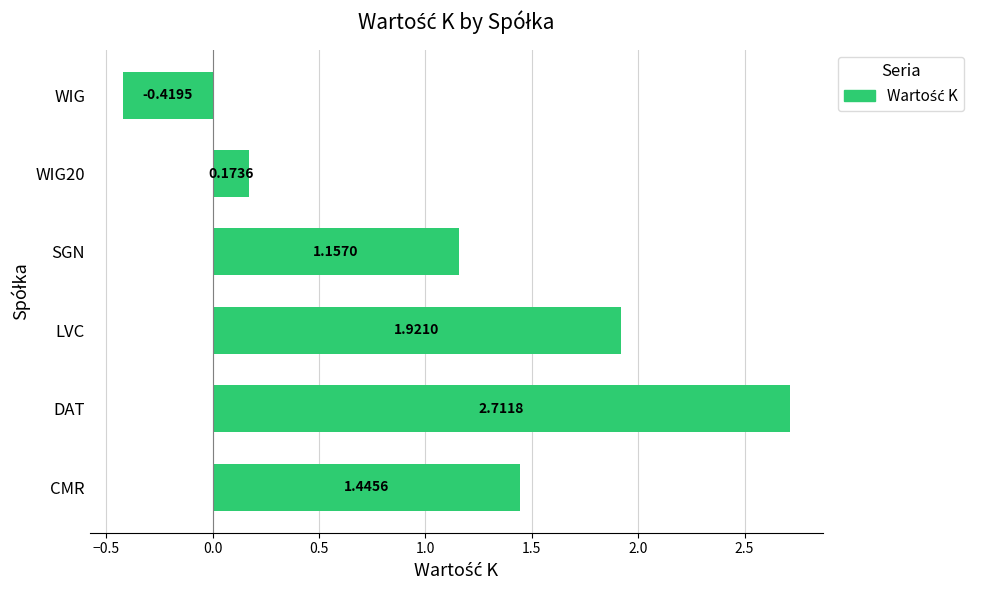

Rank the categories by value from lowest to highest.

WIG, WIG20, SGN, CMR, LVC, DAT